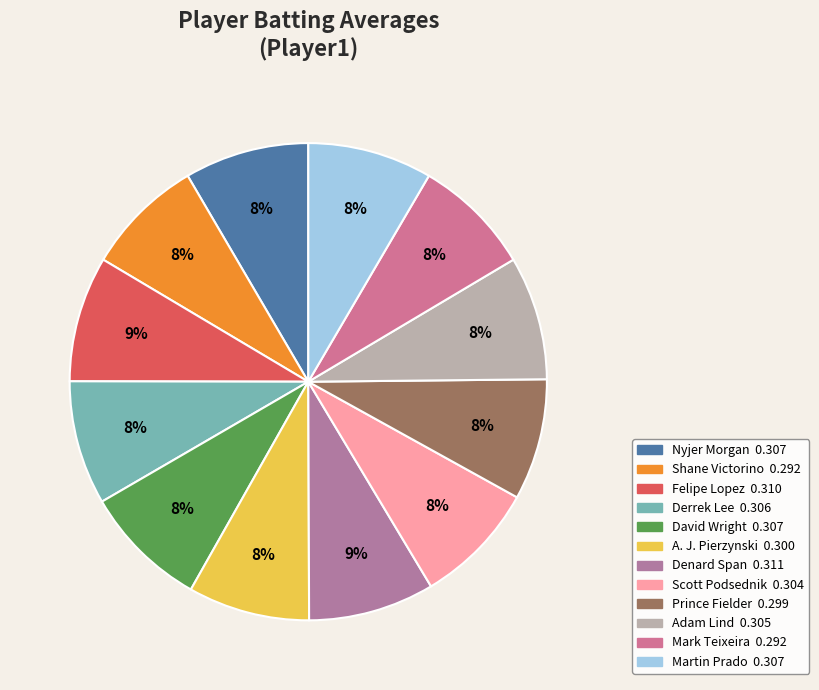

How many segments does this pie chart have?

12